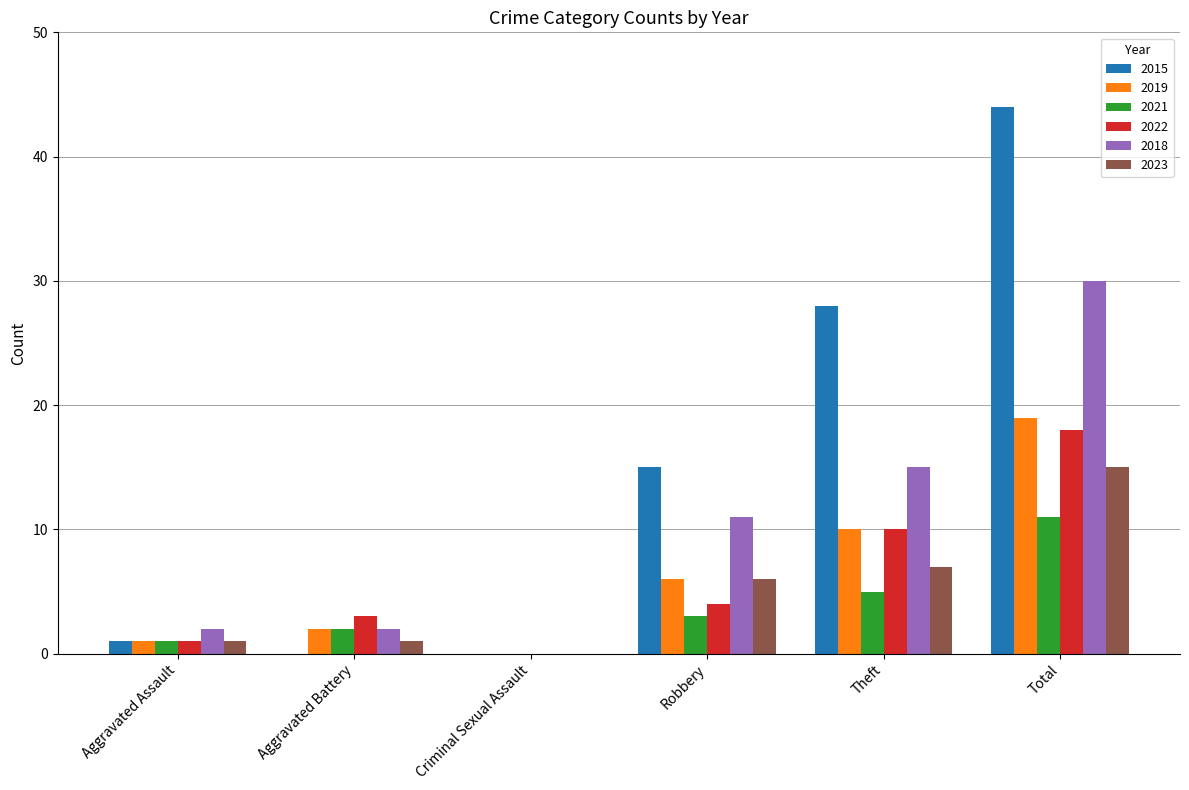

Where is 2023 nearest to the value 7?

Theft